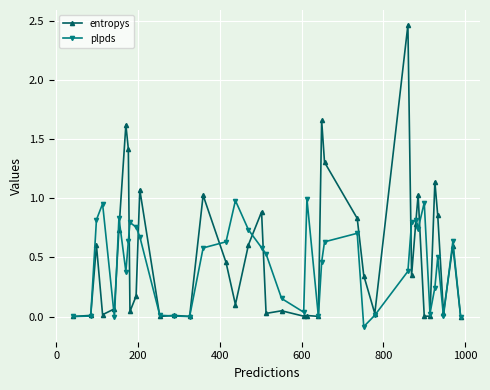

True or false: plpds has more than 2 points higher than both neighbors.

True